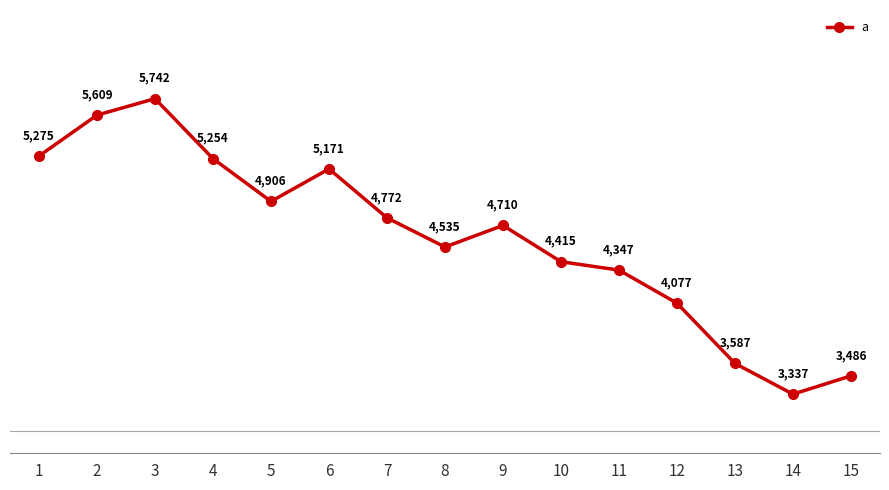

How many points are lower than both their immediate neighbors (excluding endpoints)?

3